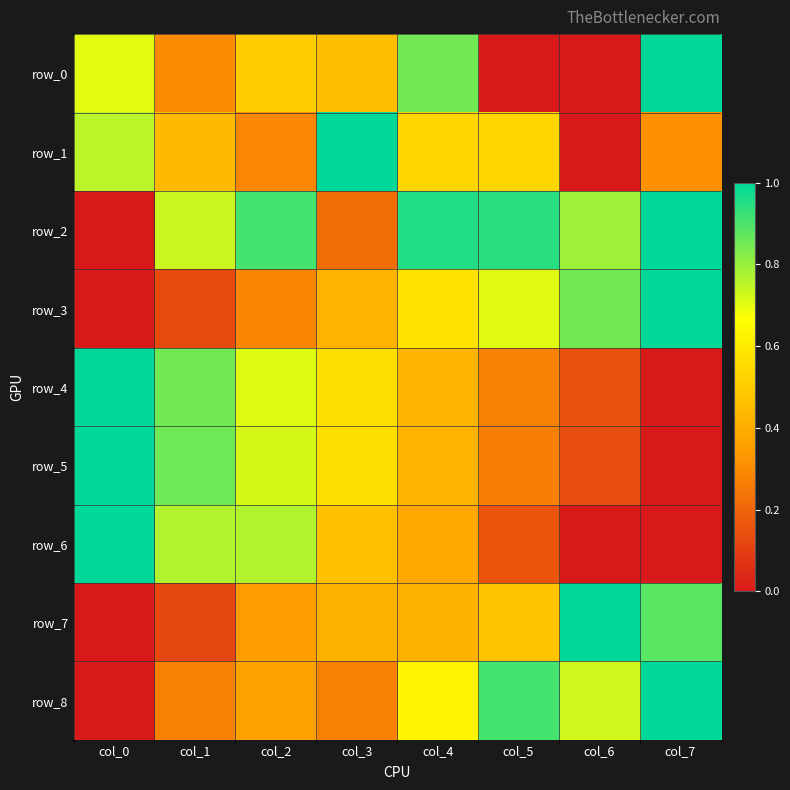

What is the spread (max minus min) of values at col_1?

0.7